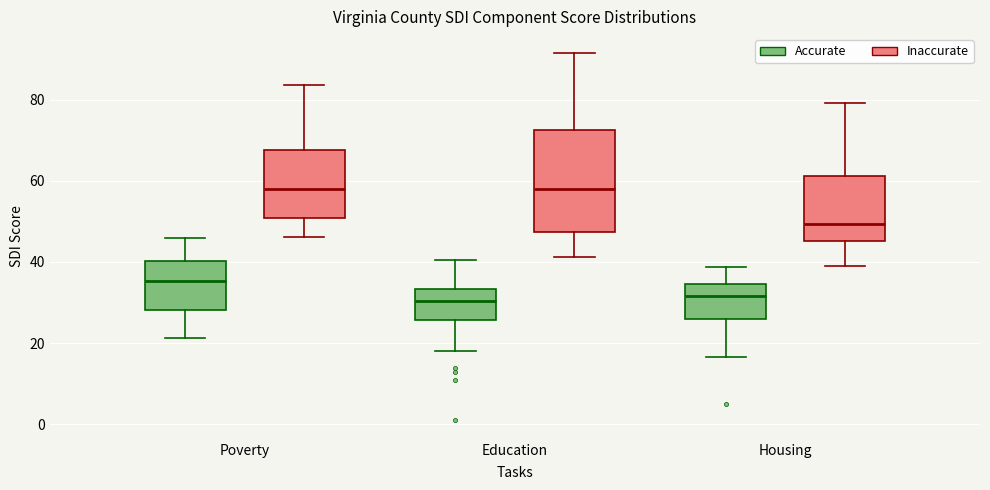

Where does the lower whisker of the box for Poverty (Accurate) end on the y-axis? The values are not printed on the chart, so give them approximately, as read against the axis.

22